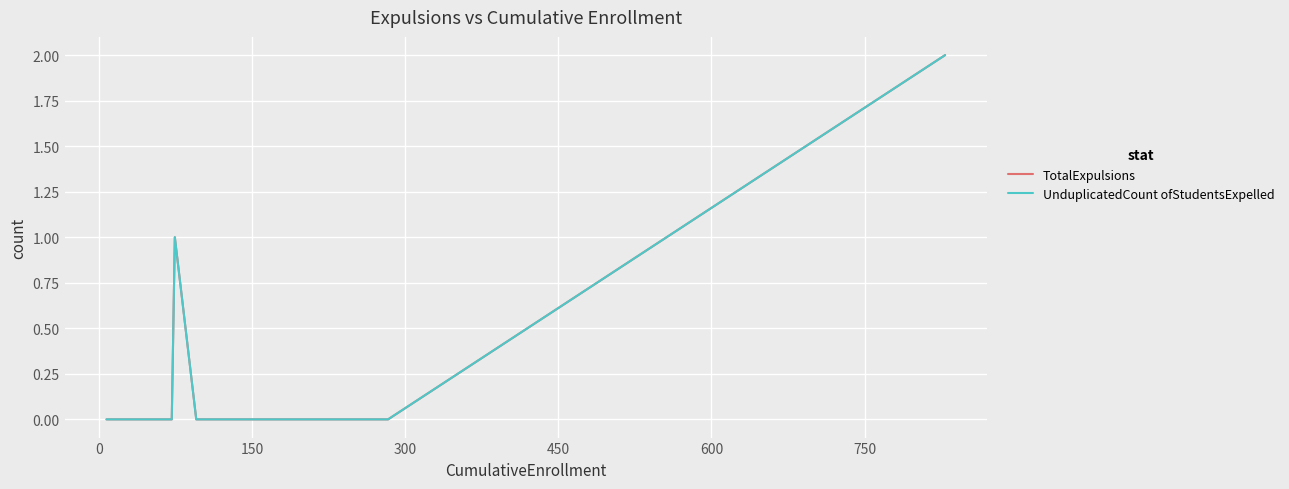

Does the chart display data point markers on the line(s)?

No